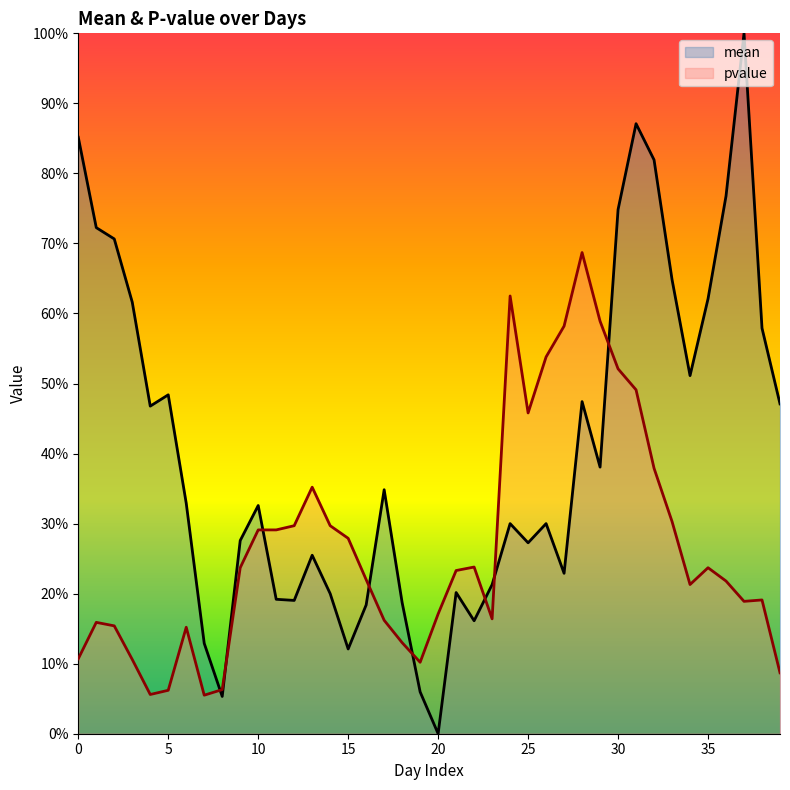

How many lines are shown in the chart?

2